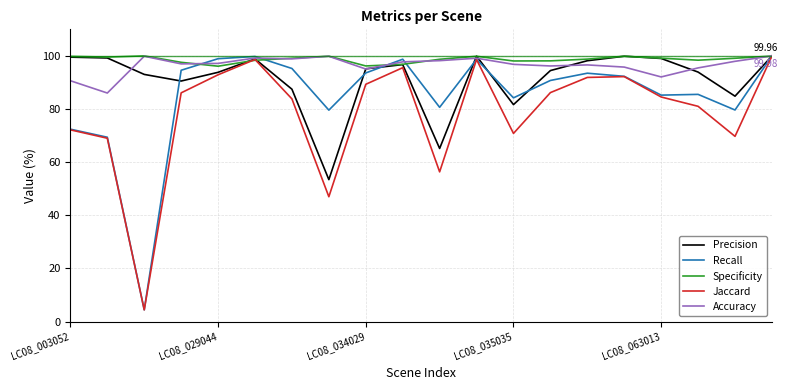

Which series has the largest range (max minus min)?

Recall